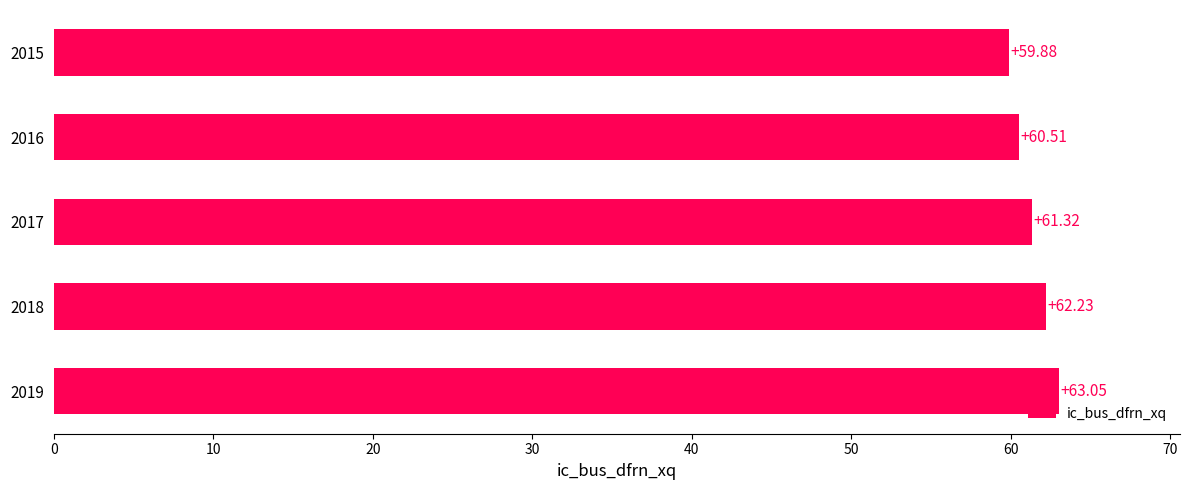

What is the smallest value displayed?

59.9